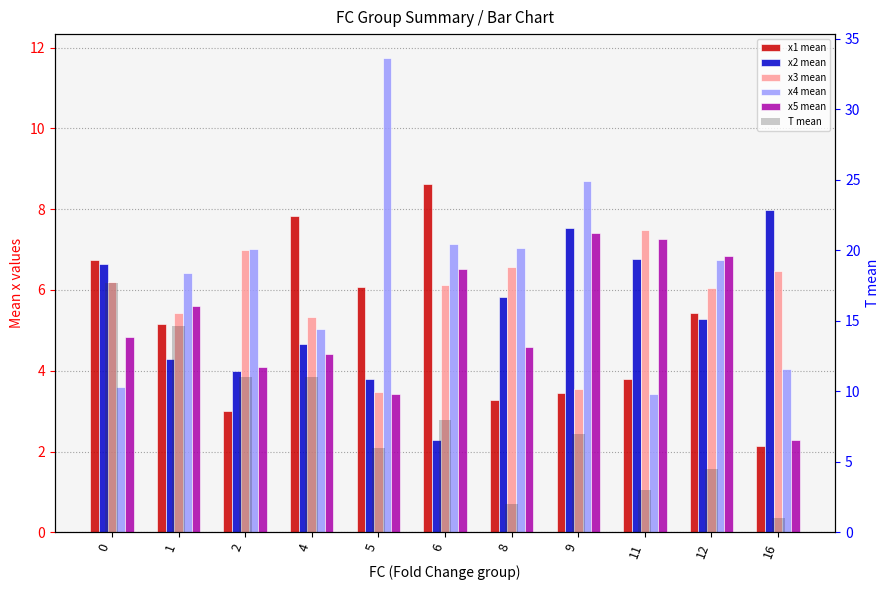

The x1 mean series shows 4.8 at 9. True or false?

False